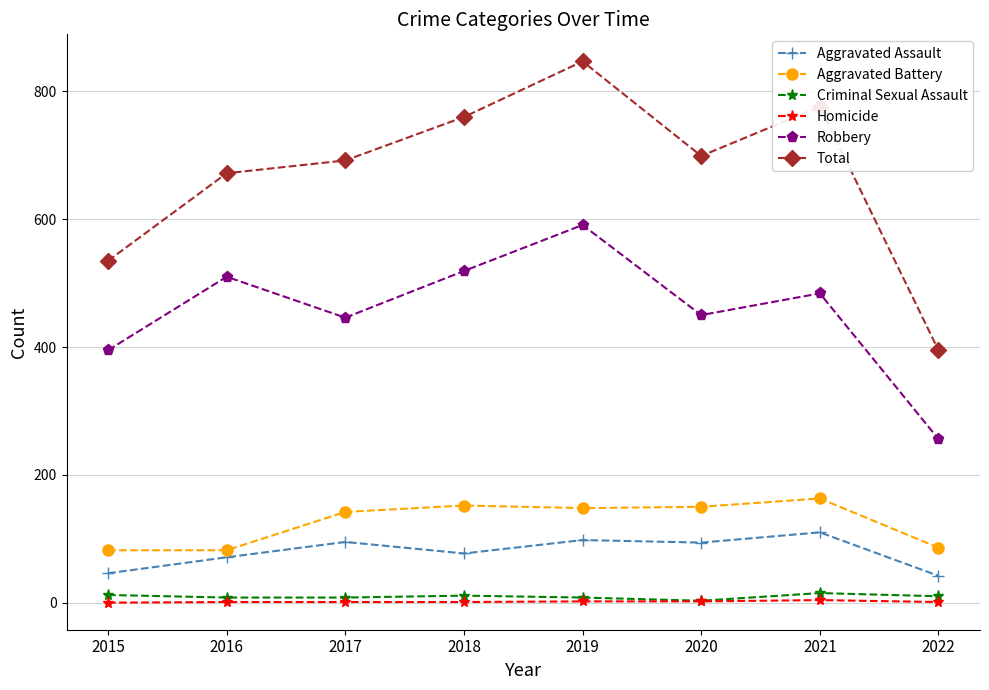

What are all the series names shown in the legend?

Aggravated Assault, Aggravated Battery, Criminal Sexual Assault, Homicide, Robbery, Total